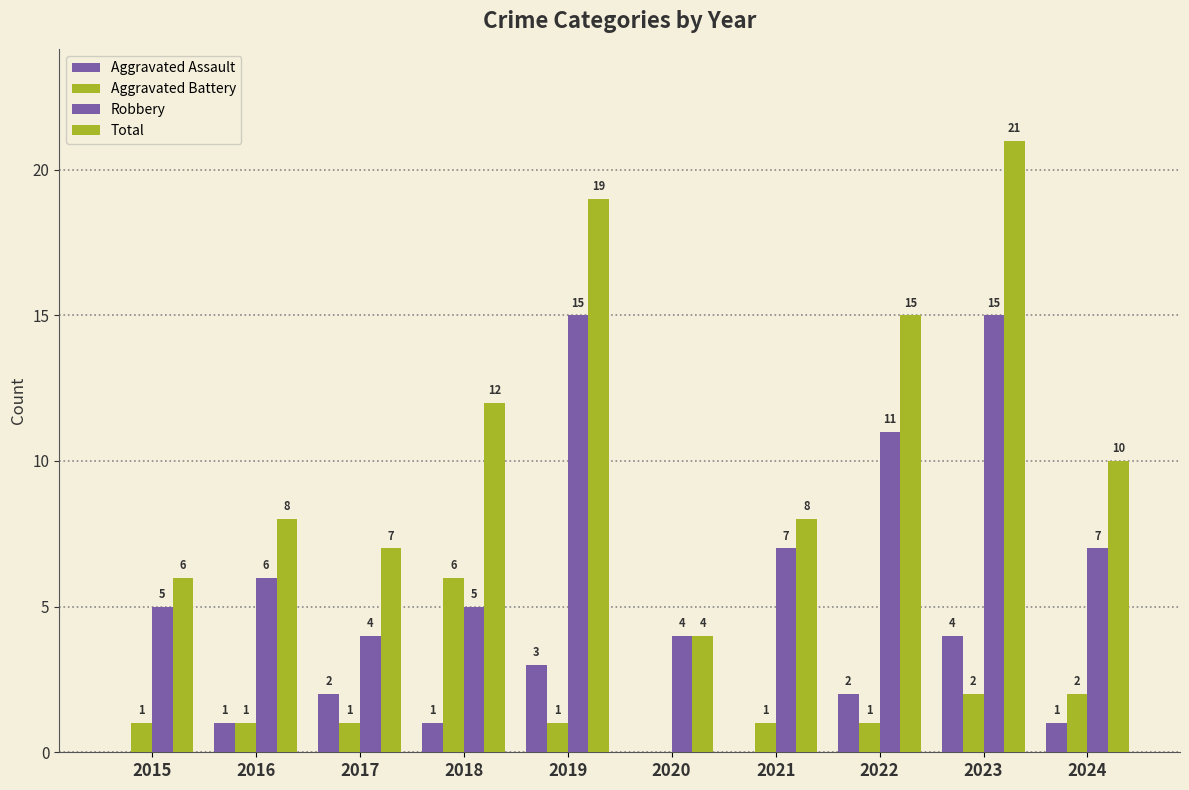

How many groups of bars are there?

10